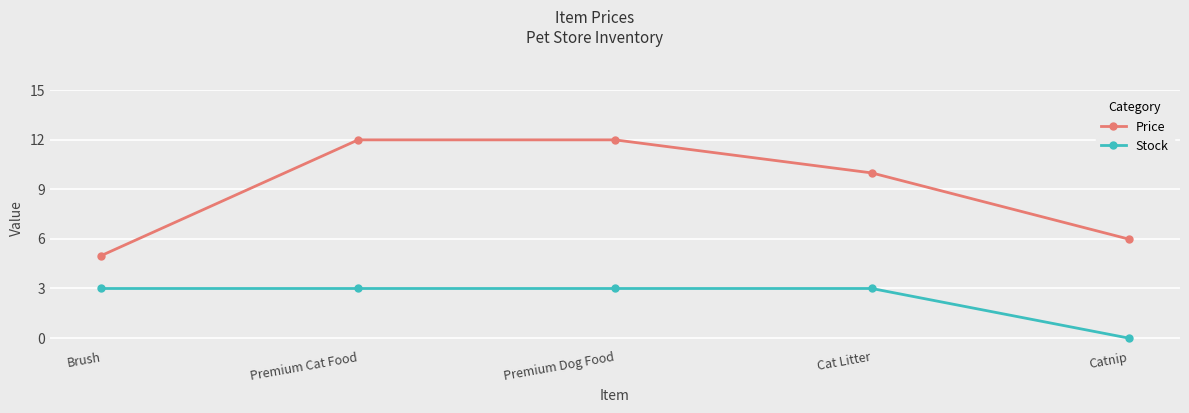

Count the number of categories in the chart.

5